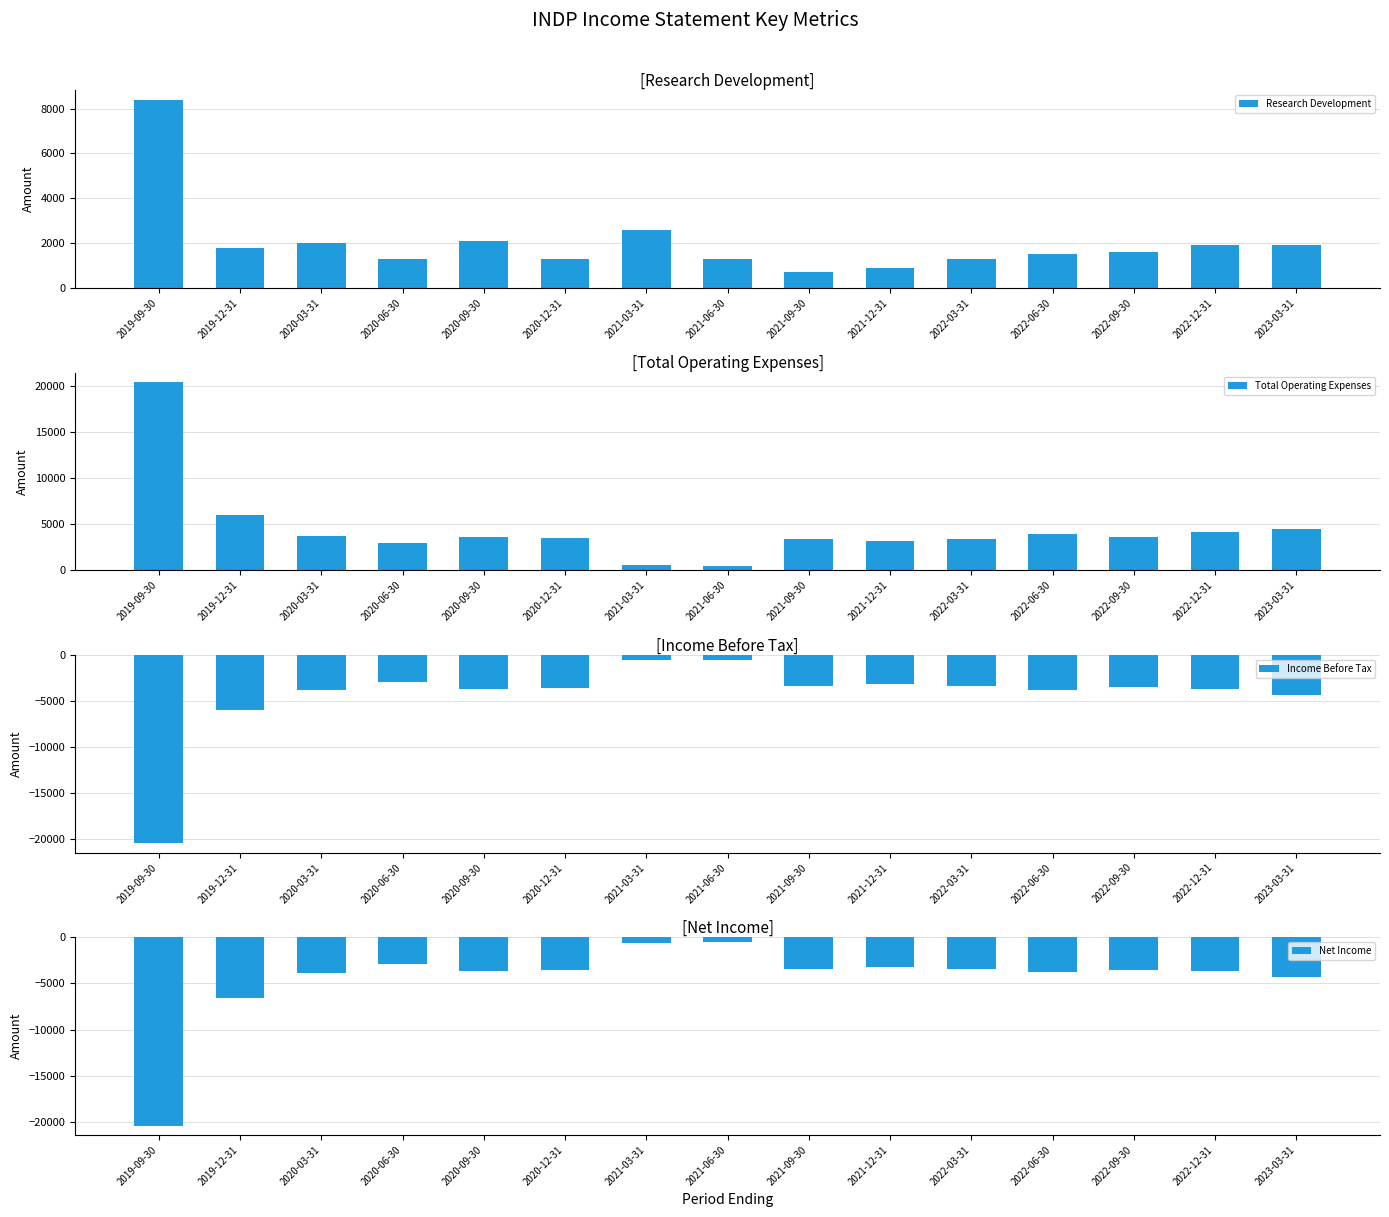

Reading left to right, extract all data points from this chart.

Research Development: 8400	1800	2000	1300	2100	1300	2600	1300	700	900	1300	1500	1600	1900	1900
Total Operating Expenses: 20400	6000	3700	2900	3600	3500	600	500	3400	3200	3400	3900	3600	4100	4500
Income Before Tax: -20400	-6000	-3800	-2900	-3700	-3600	-600	-500	-3400	-3200	-3400	-3800	-3500	-3700	-4300
Net Income: -20400	-6600	-3900	-2900	-3700	-3600	-600	-500	-3400	-3200	-3400	-3800	-3500	-3700	-4300